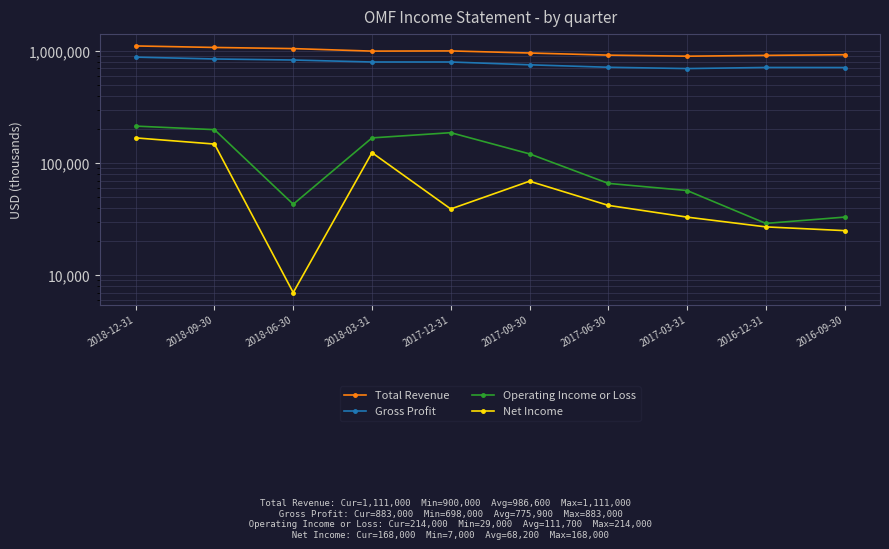

True or false: Total Revenue has more than 2 points higher than both neighbors.

False